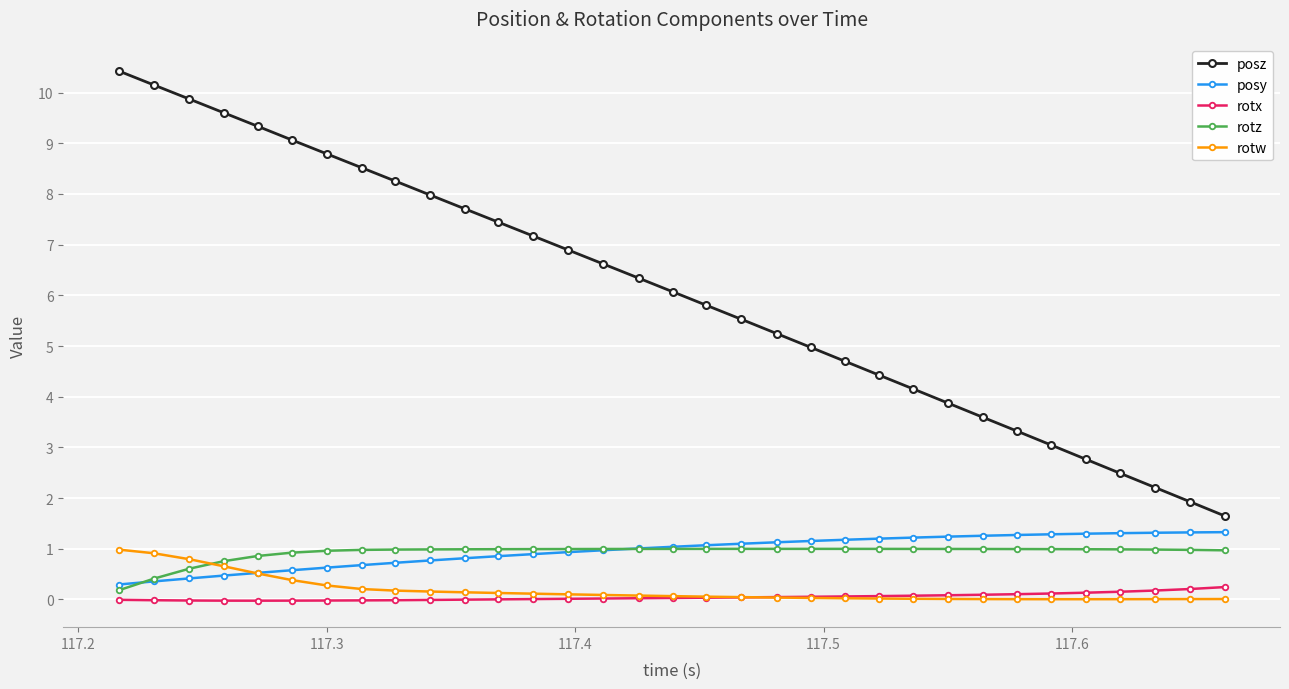

What is the greatest value displayed?

10.4